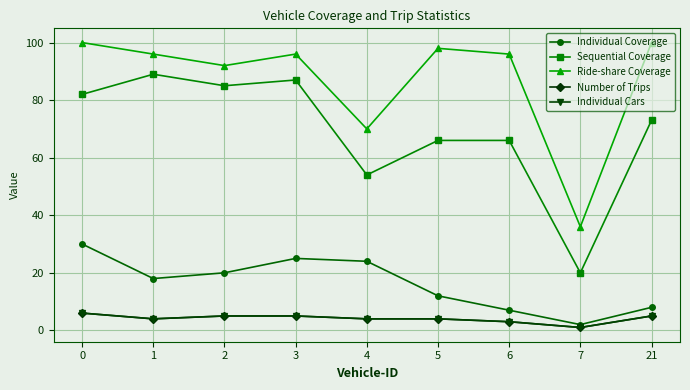

What is the value of the Ride-share Coverage point at the 6th from the left?

98